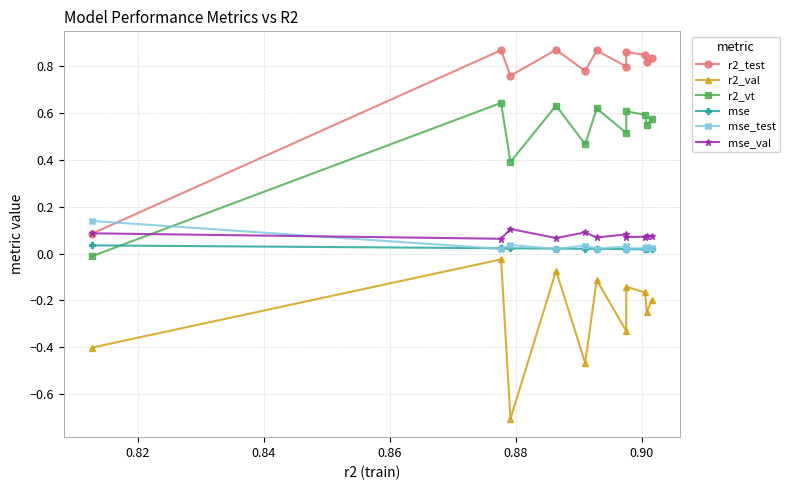

True or false: r2_val has more than 1 interior local peaks.

True